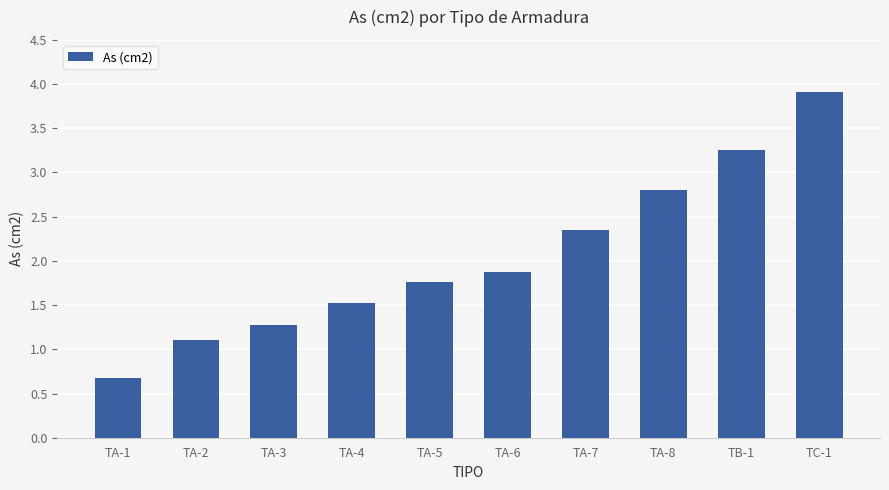

Rank the categories by value from highest to lowest.

TC-1, TB-1, TA-8, TA-7, TA-6, TA-5, TA-4, TA-3, TA-2, TA-1